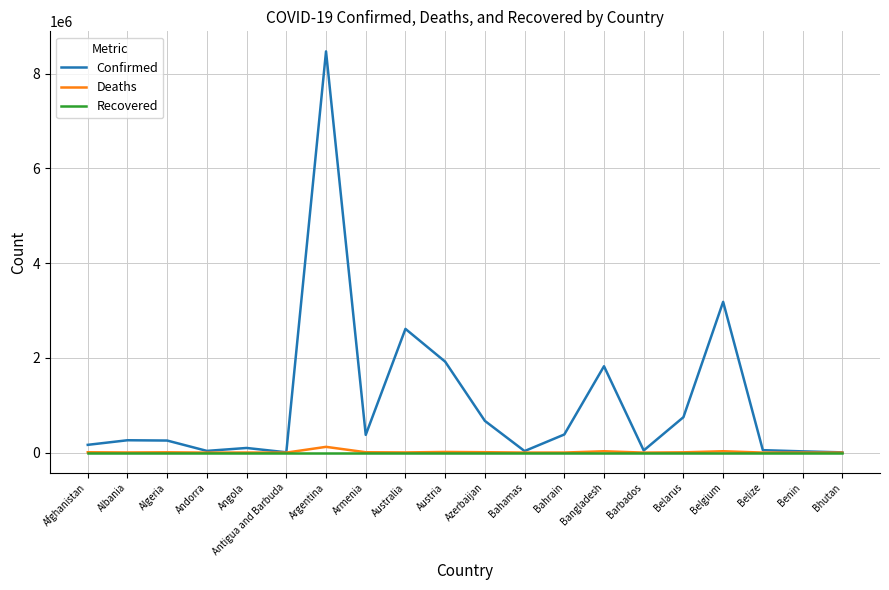

At which category does the chart reach its peak across all series?

Argentina